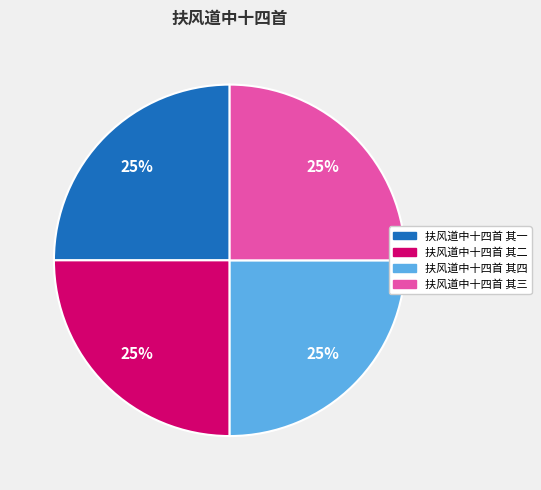

Approximately how many times larger is the value at 扶风道中十四首 其三 compared to 扶风道中十四首 其二?

1.0